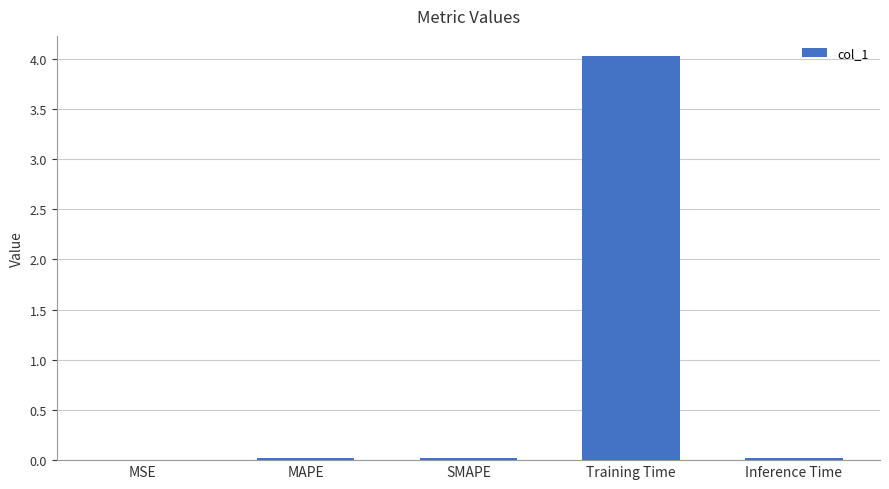

Count the number of data series in this chart.

1